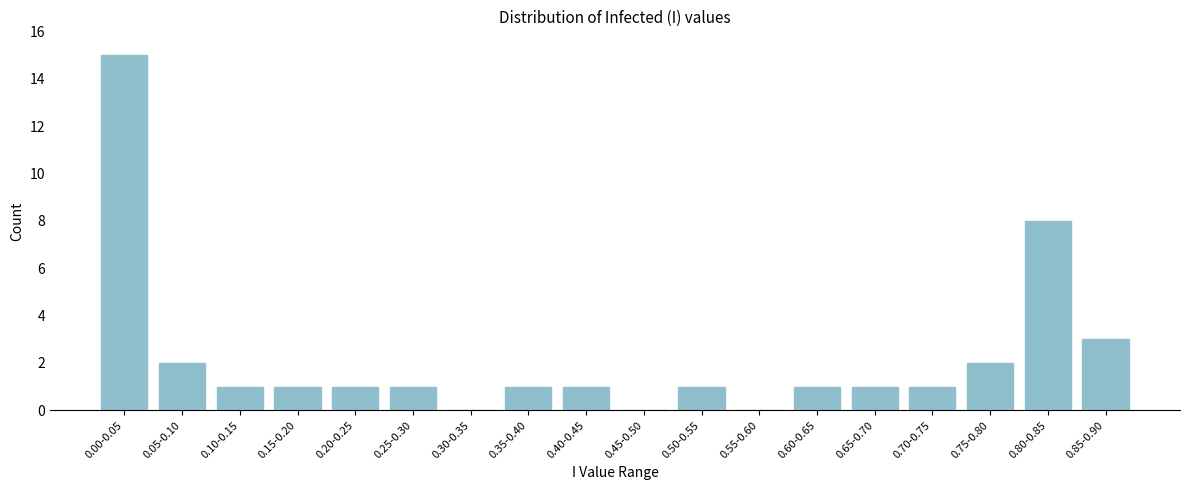

Reading right to left, transcribe all the data shown in this chart.

0.85-0.90=3	0.80-0.85=8	0.75-0.80=2	0.70-0.75=1	0.65-0.70=1	0.60-0.65=1	0.55-0.60=0	0.50-0.55=1	0.45-0.50=0	0.40-0.45=1	0.35-0.40=1	0.30-0.35=0	0.25-0.30=1	0.20-0.25=1	0.15-0.20=1	0.10-0.15=1	0.05-0.10=2	0.00-0.05=15